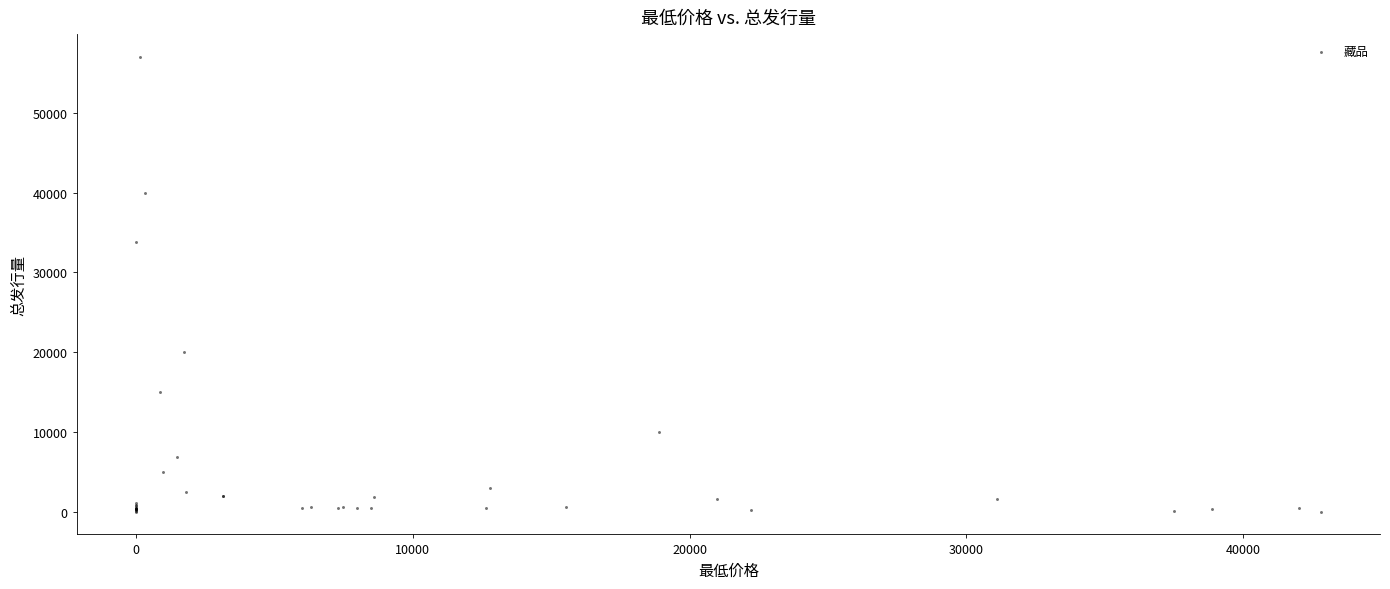

What Y value in the scatter plot is closest to 28505?

33844